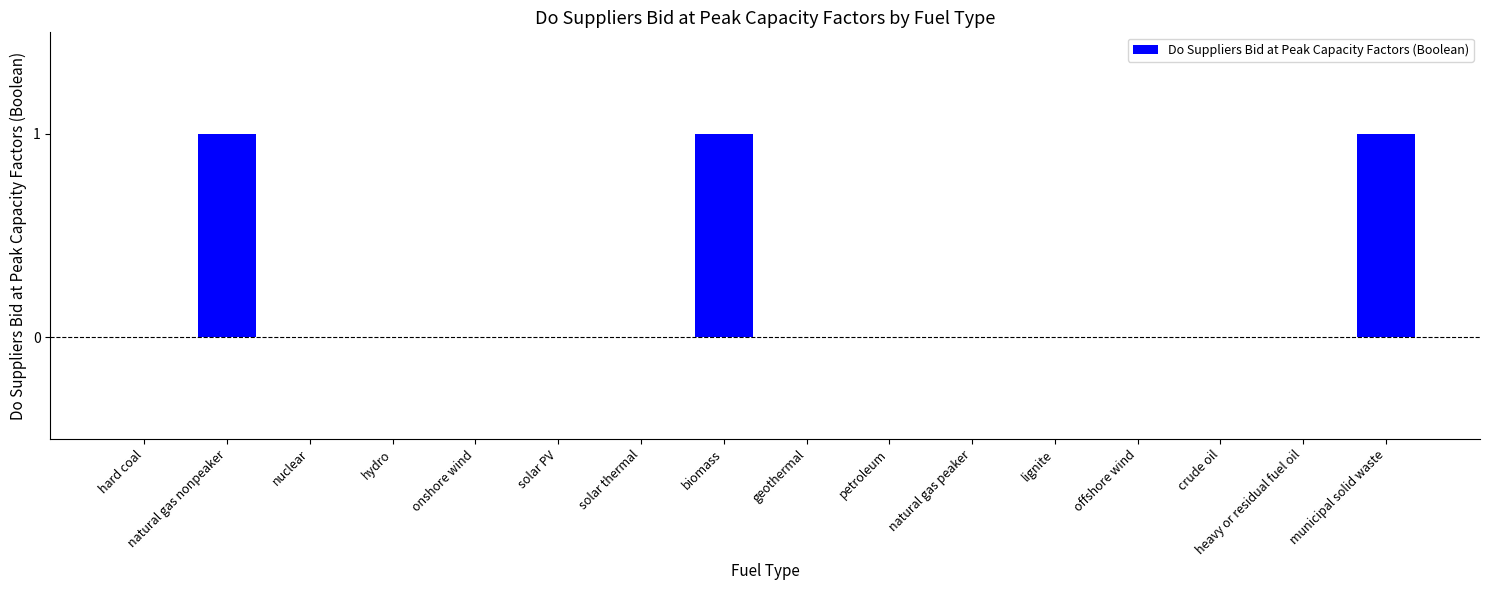

The chart shows a value of 0 at hydro. True or false?

True